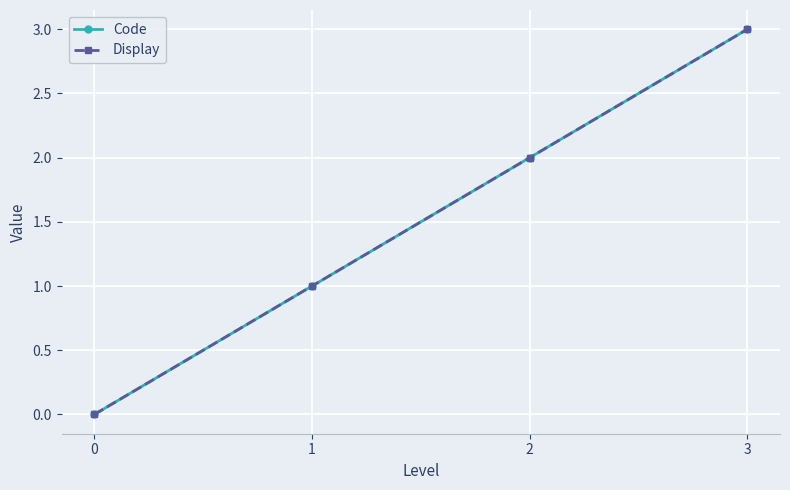

True or false: Display and Code intersect in this chart.

False